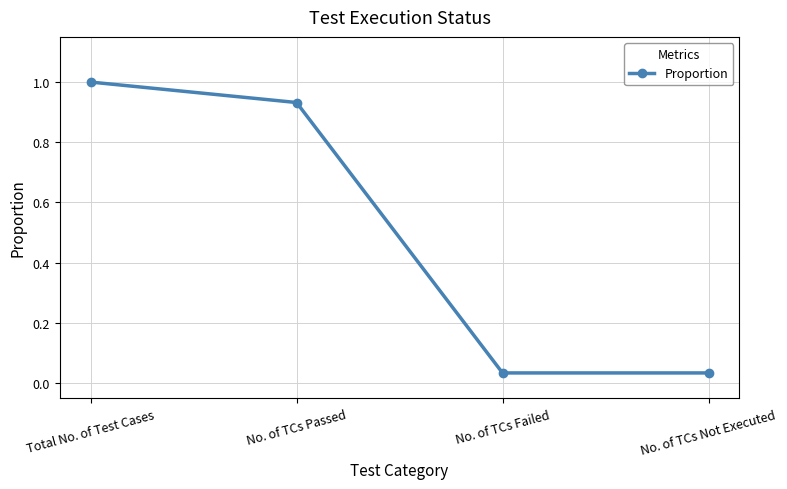

The chart shows a value of 0.1 at No. of TCs Failed. True or false?

False